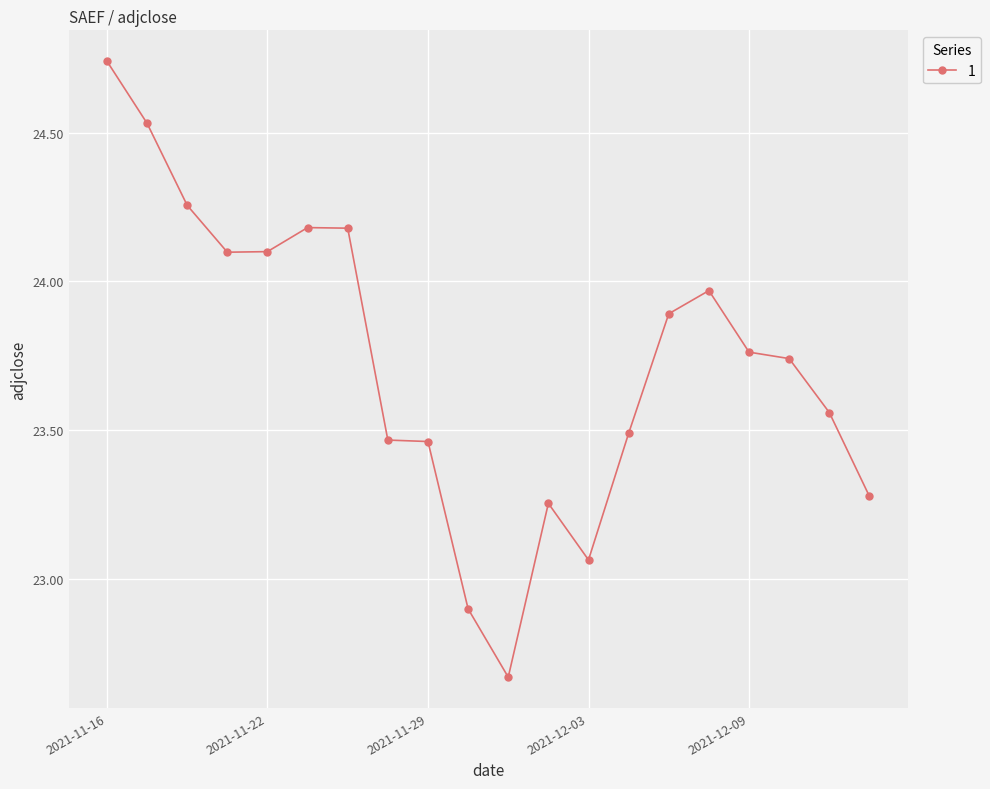

True or false: there are more than 0 points higher than both neighbors.

True